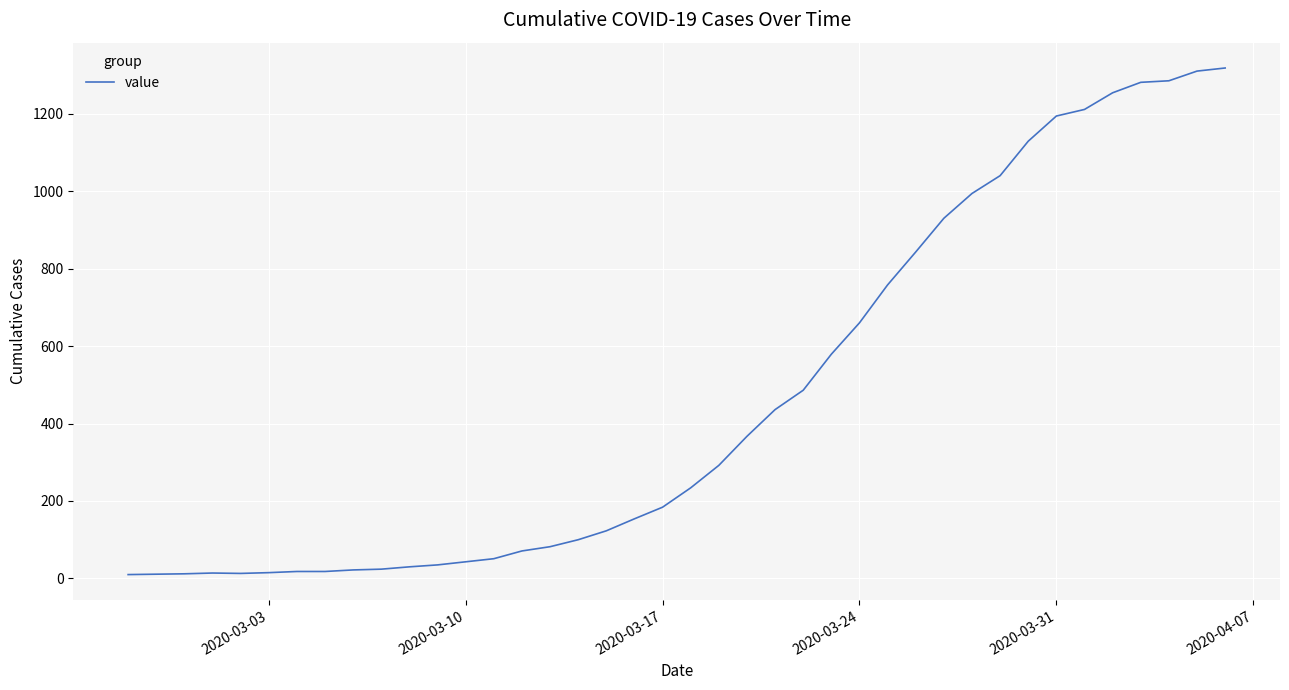

What is the maximum value shown in the chart?

1318